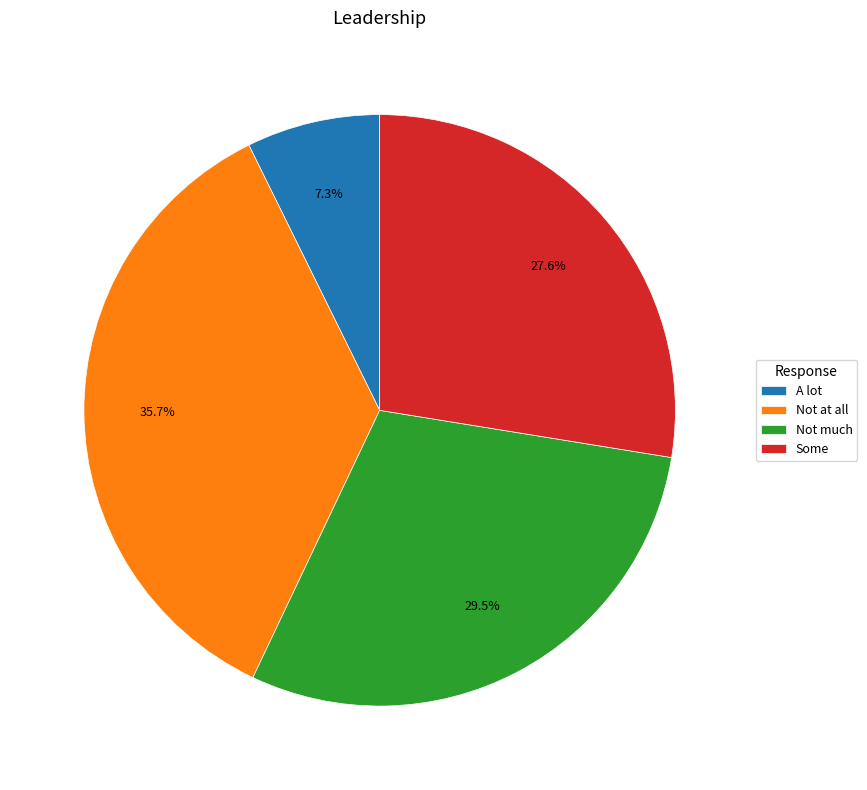

How many segments does this pie chart have?

4